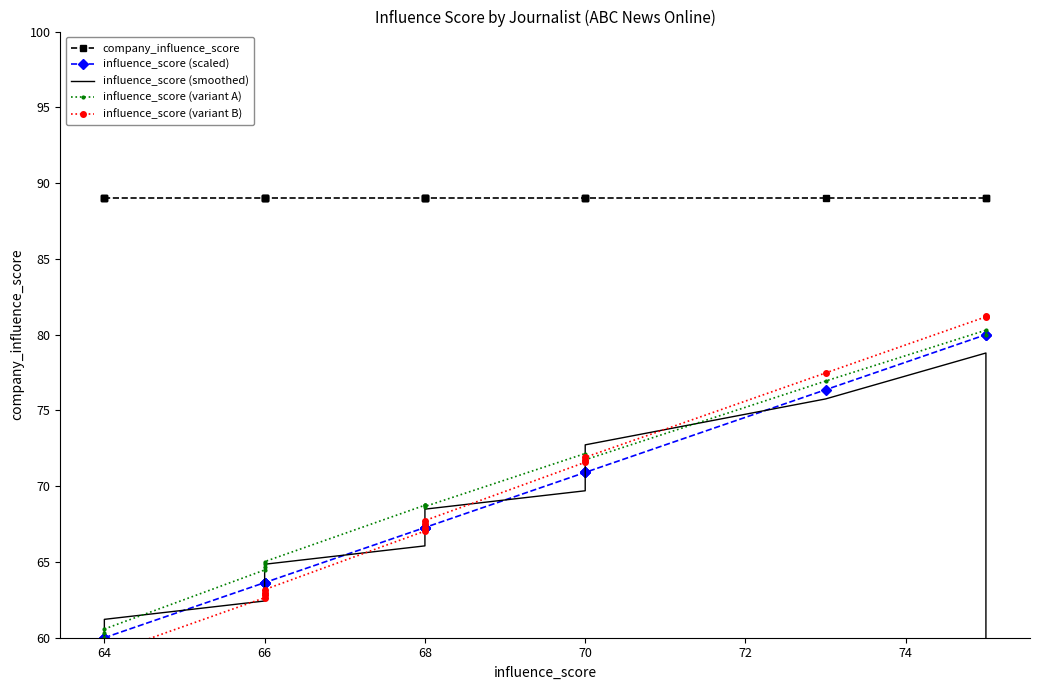

What is the highest value of the influence_score (smoothed) series?

78.8